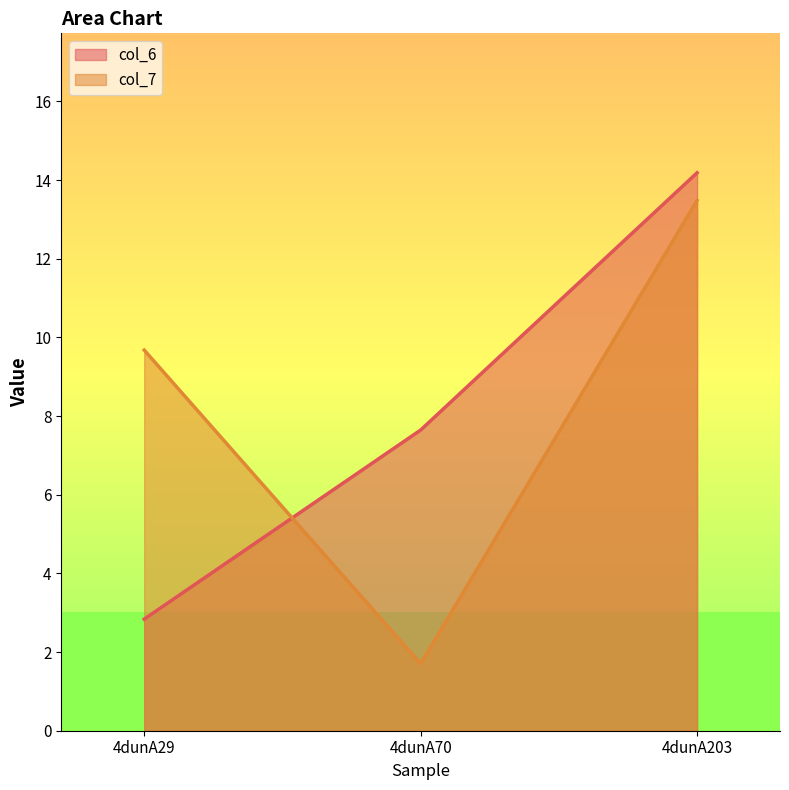

How many data points in col_6 are less than 7?

1